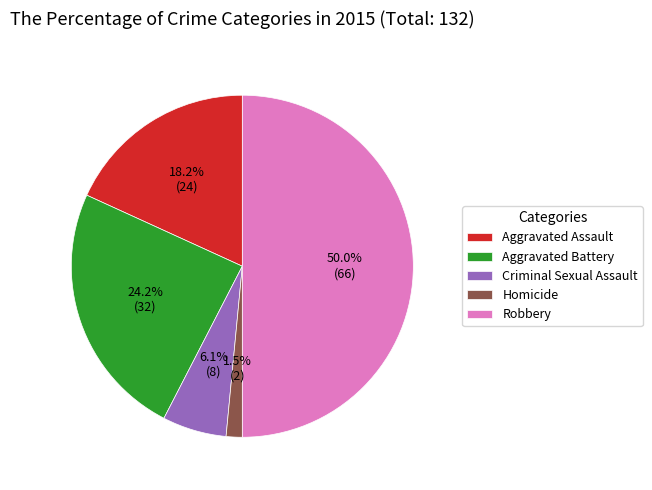

To the nearest percent, what portion does Aggravated Assault represent?

18%